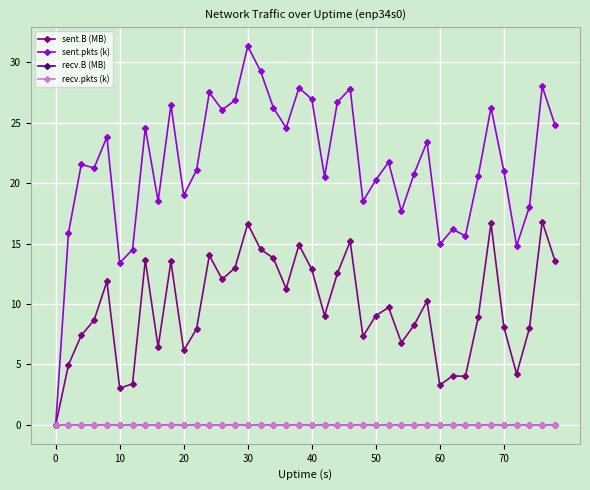

Does the chart have visible grid lines?

Yes